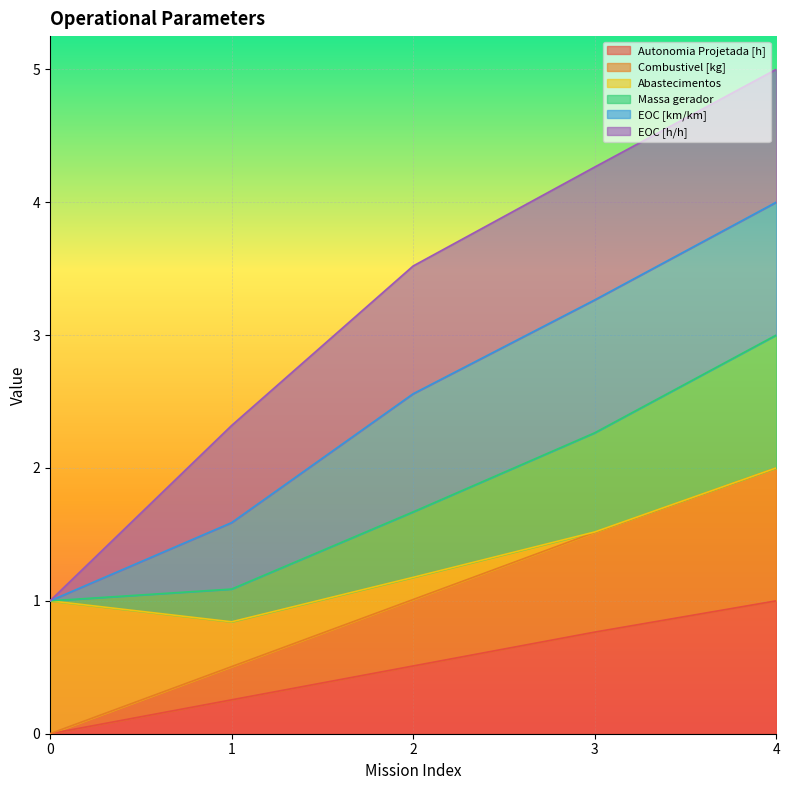

What is the difference between the maximum and minimum values in the Combustivel [kg] series?

2.0